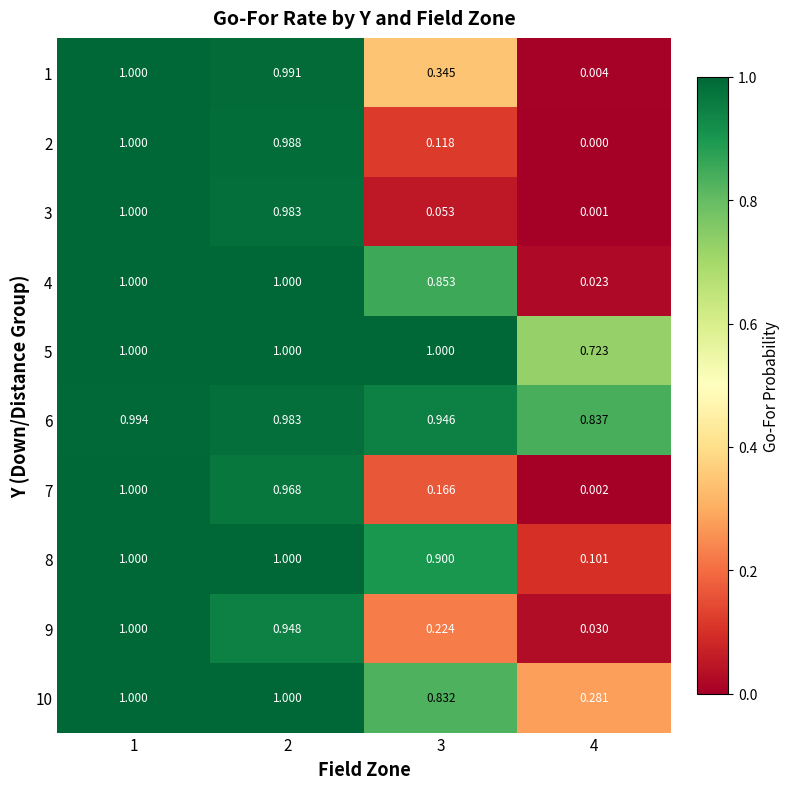

Is the value of 9 at 2 greater than the value of 8 at 4?

Yes